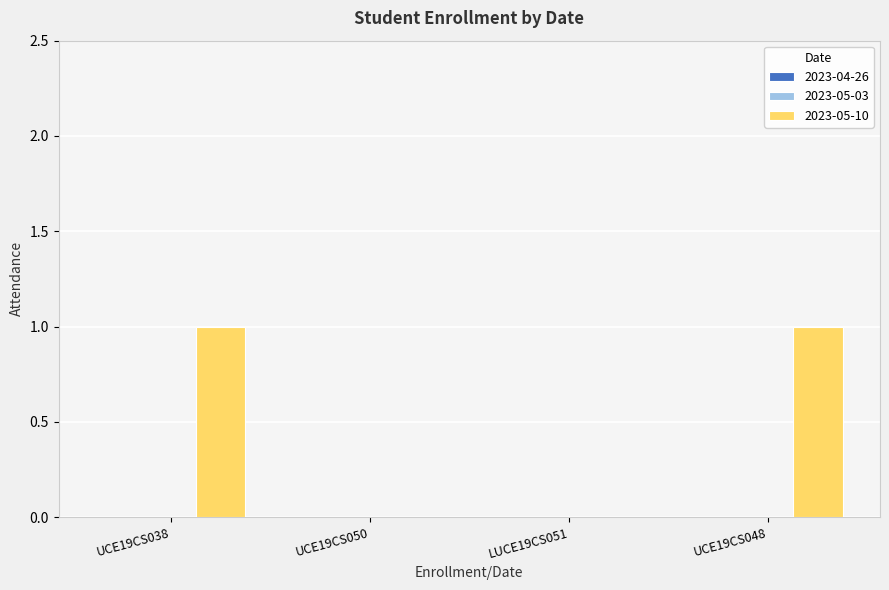

Is it true that the value at UCE19CS048 is 1?

True